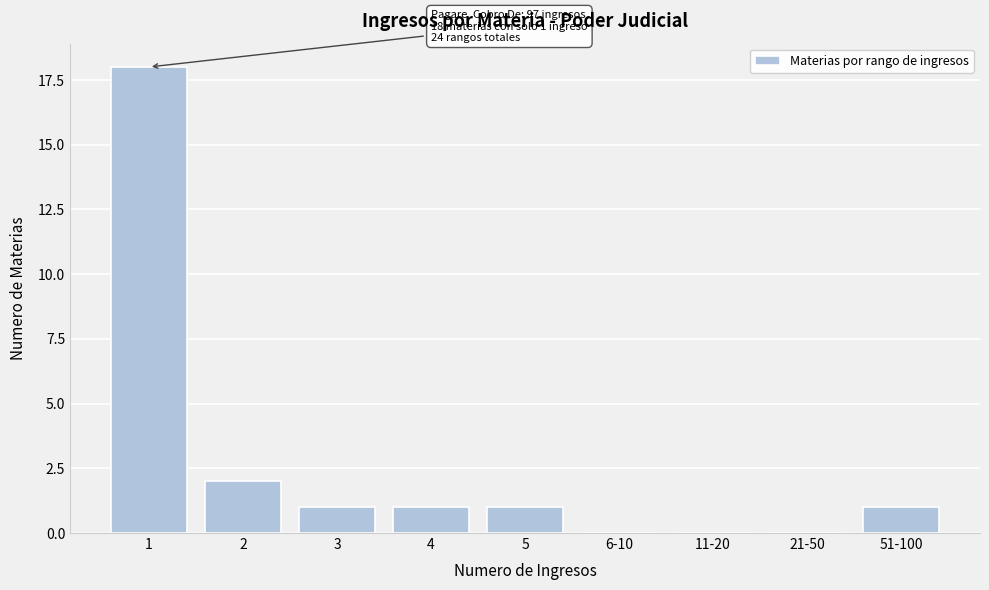

Reading left to right, list all the values displayed in this chart.

1=18	2=2	3=1	4=1	5=1	6-10=0	11-20=0	21-50=0	51-100=1